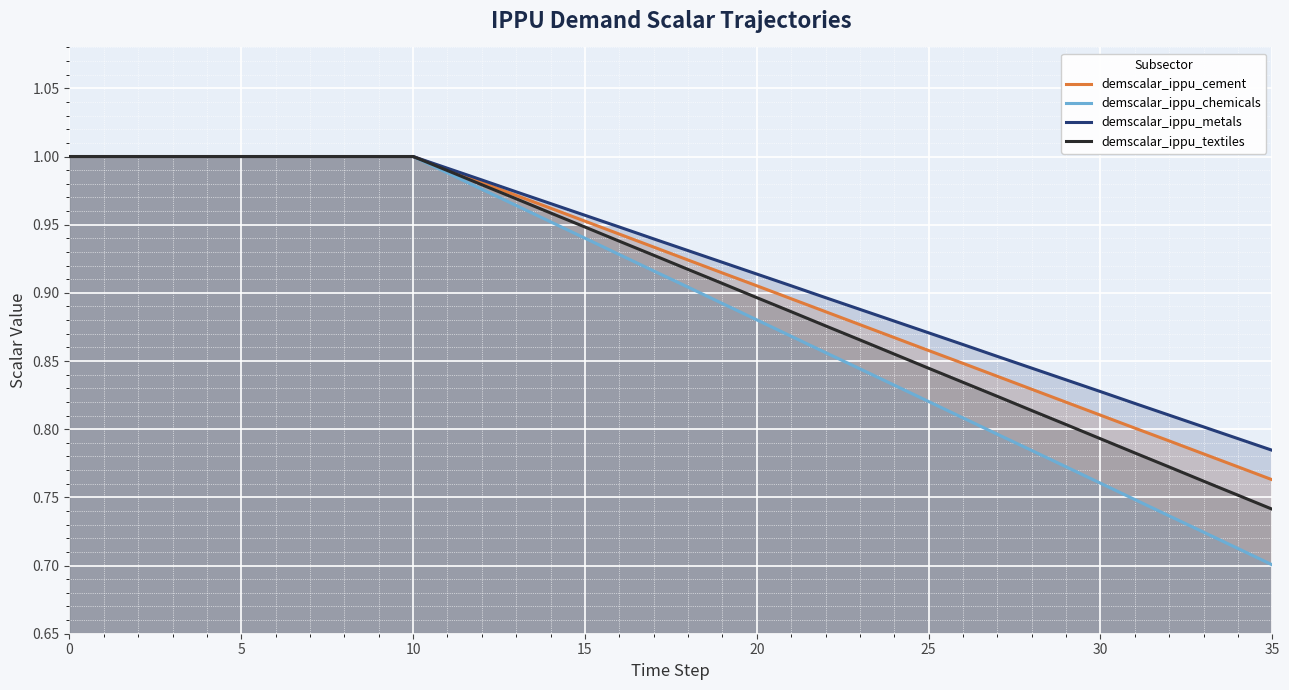

How many lines are shown in the chart?

4